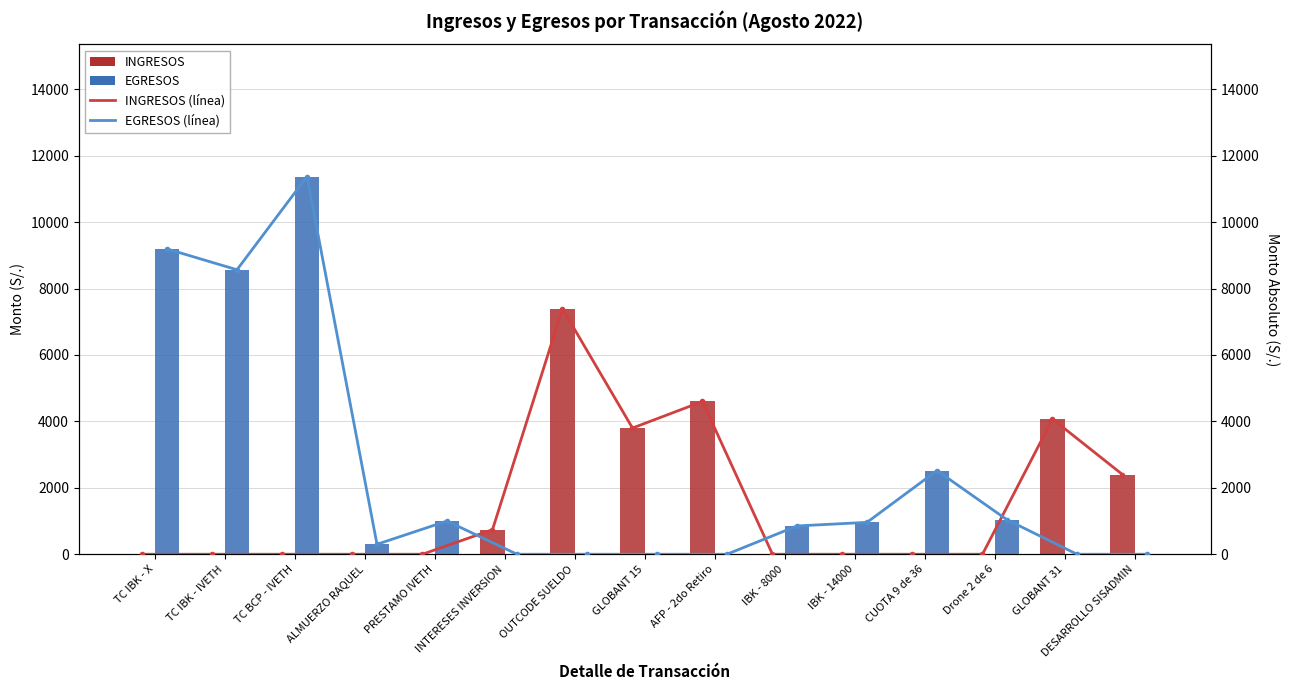

Which label corresponds to the largest value in the chart?

TC BCP - IVETH